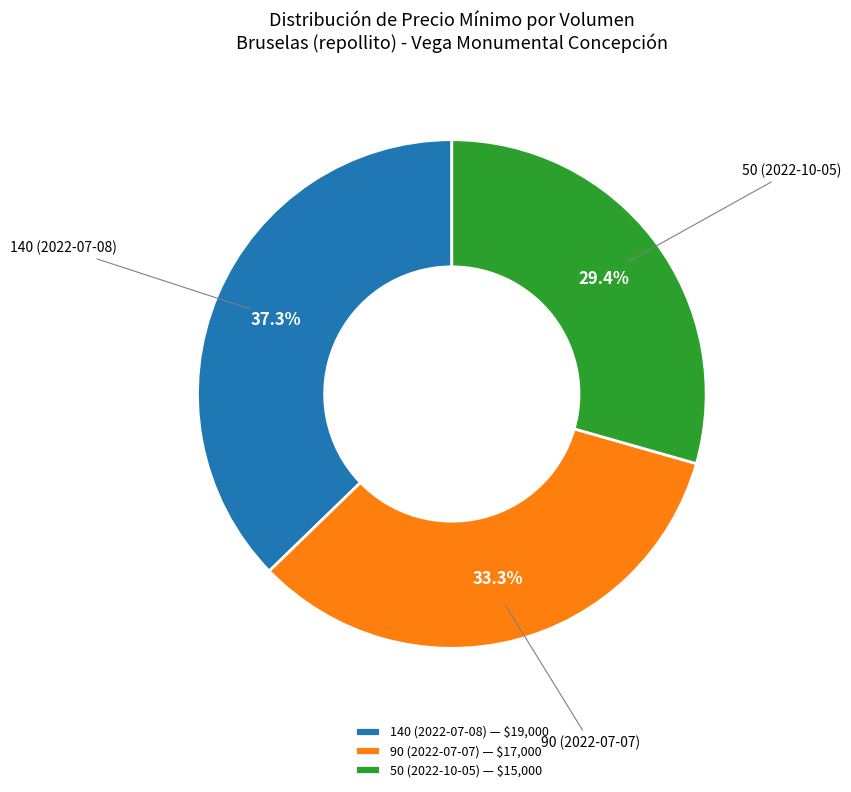

How many segments does this pie chart have?

3